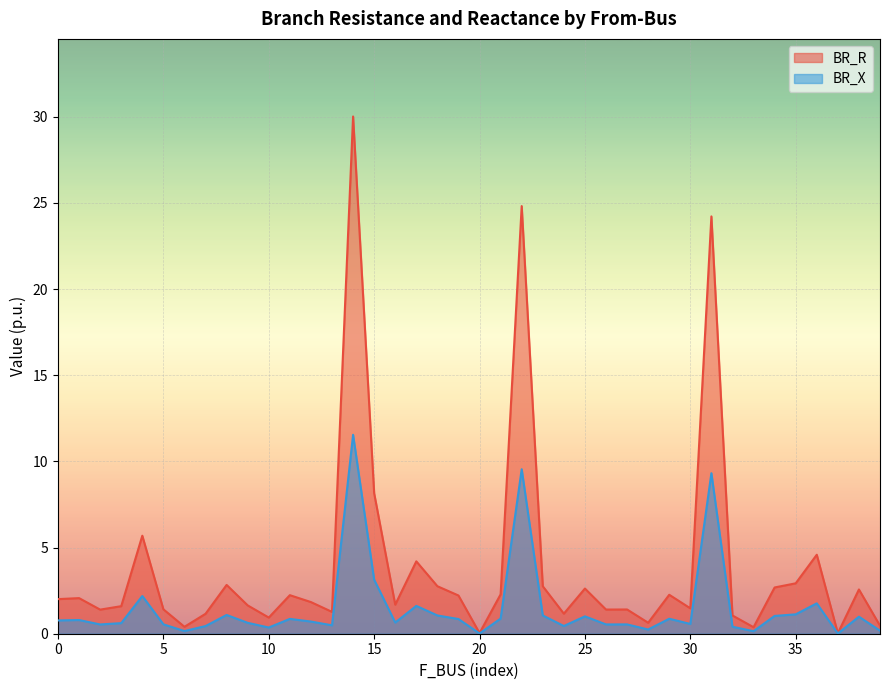

Rank the series at 39 from lowest to highest value.

BR_X, BR_R